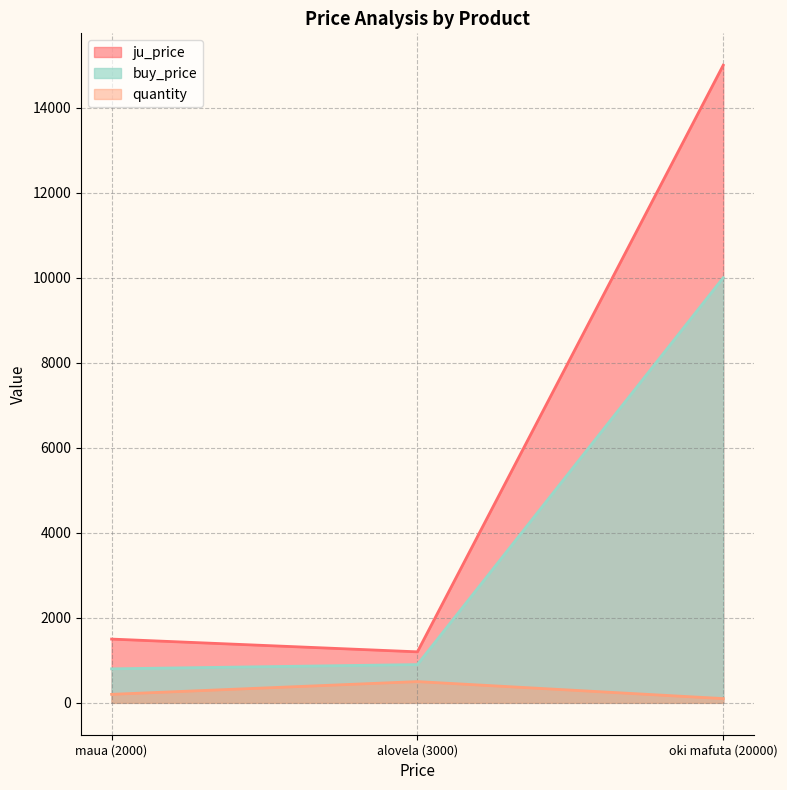

What is the highest value of the quantity series?

500